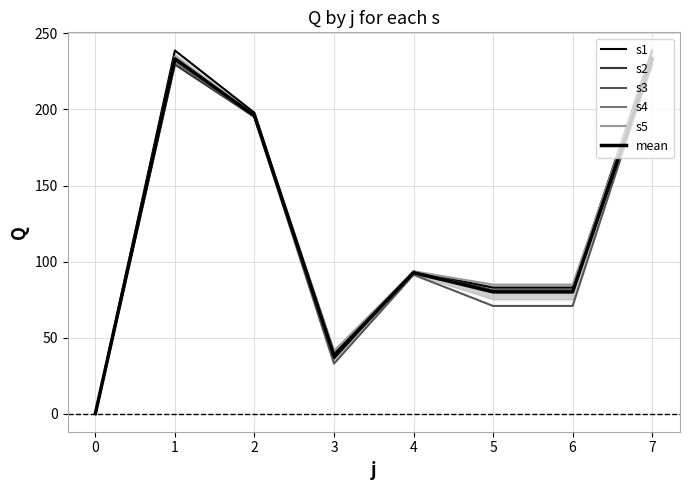

Does the chart have visible grid lines?

Yes